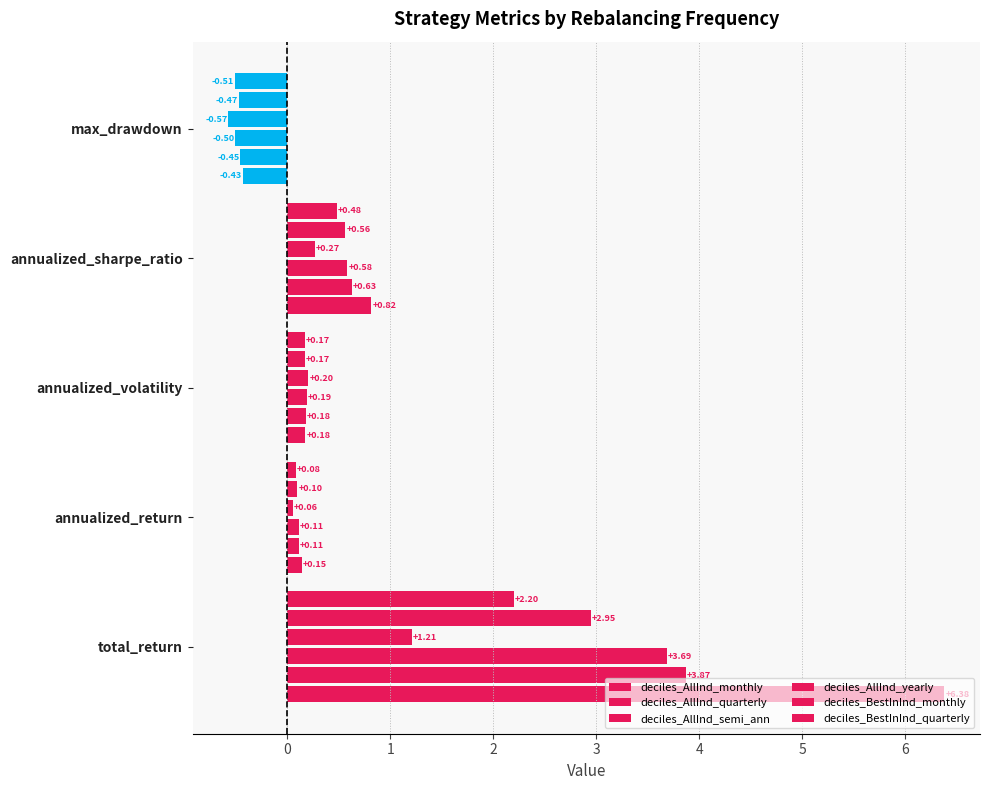

What position from the right is annualized_volatility?

3